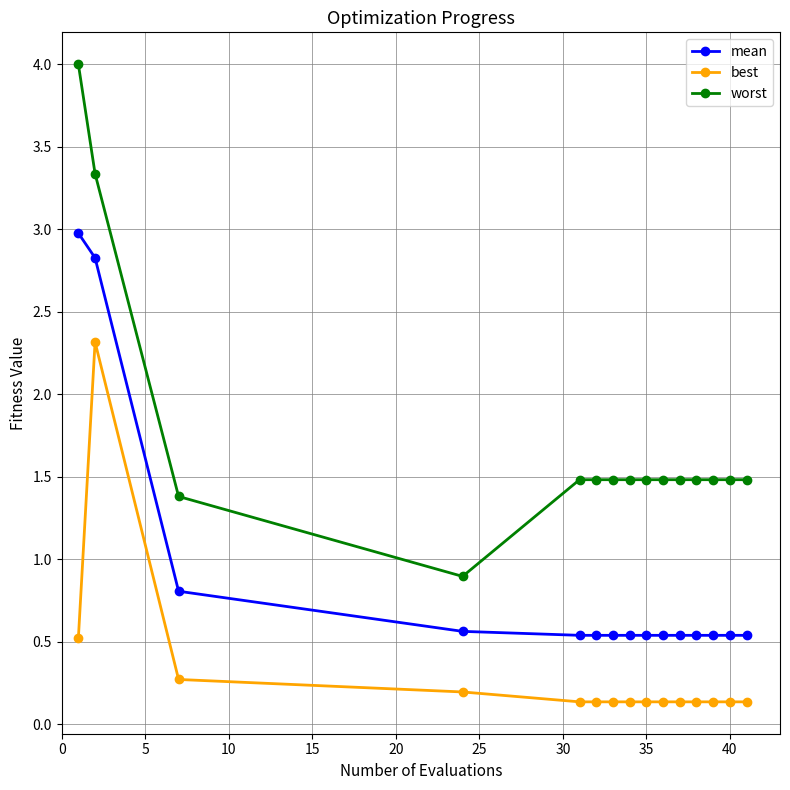

How many lines are shown in the chart?

3